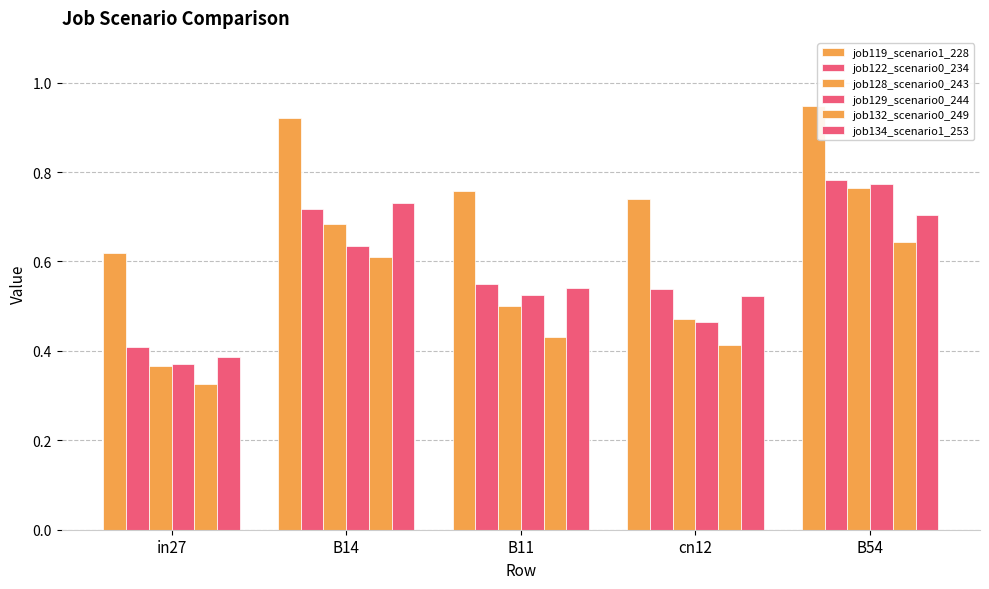

Count the number of categories in the chart.

5